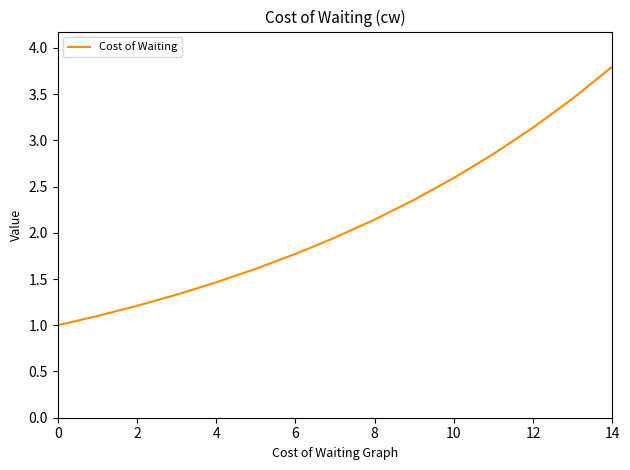

What is the difference between the maximum and minimum values?

2.8